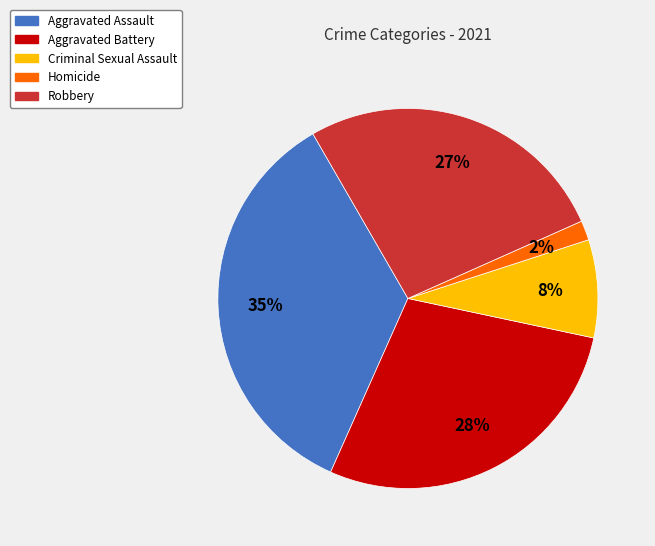

What is the largest slice in the pie chart?

Aggravated Assault